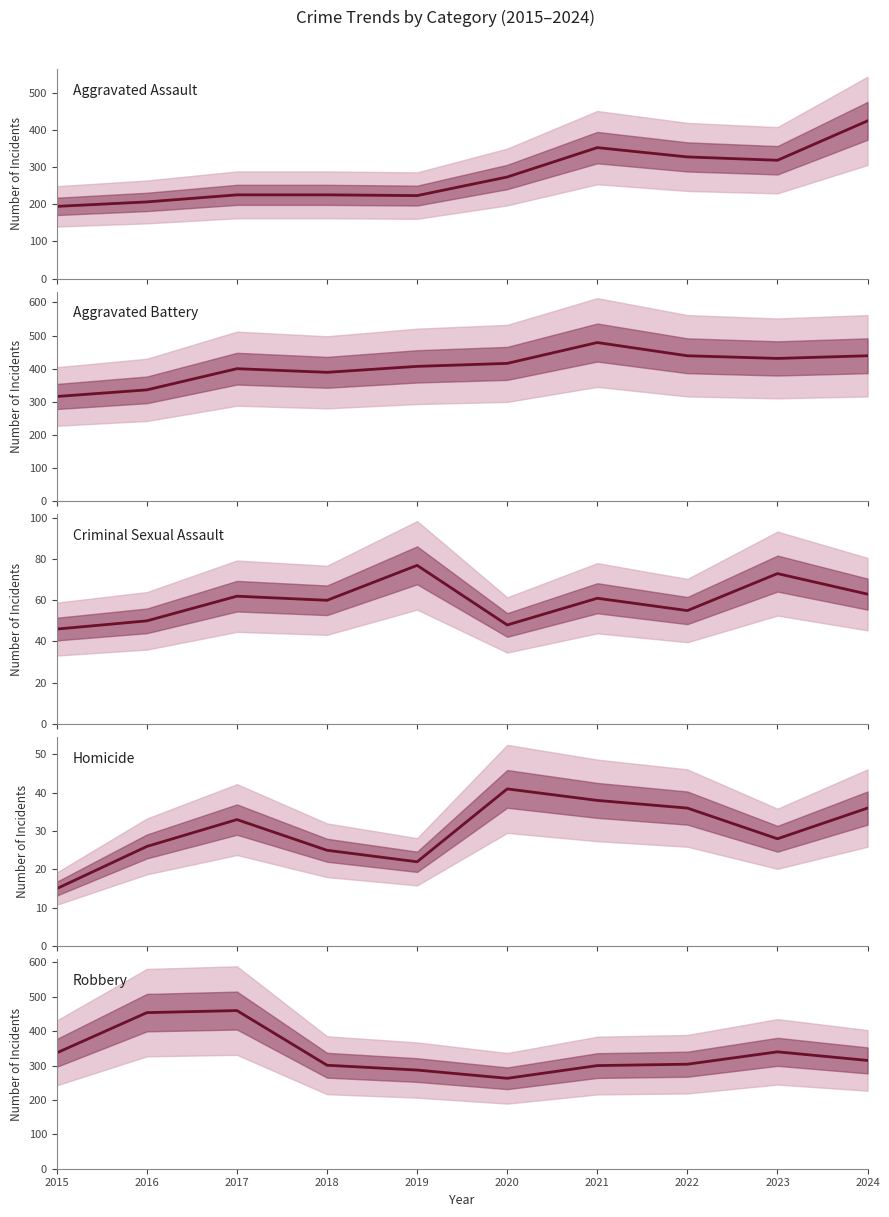

Which series ends up on top after the final intersection of Aggravated Battery and Robbery?

Aggravated Battery